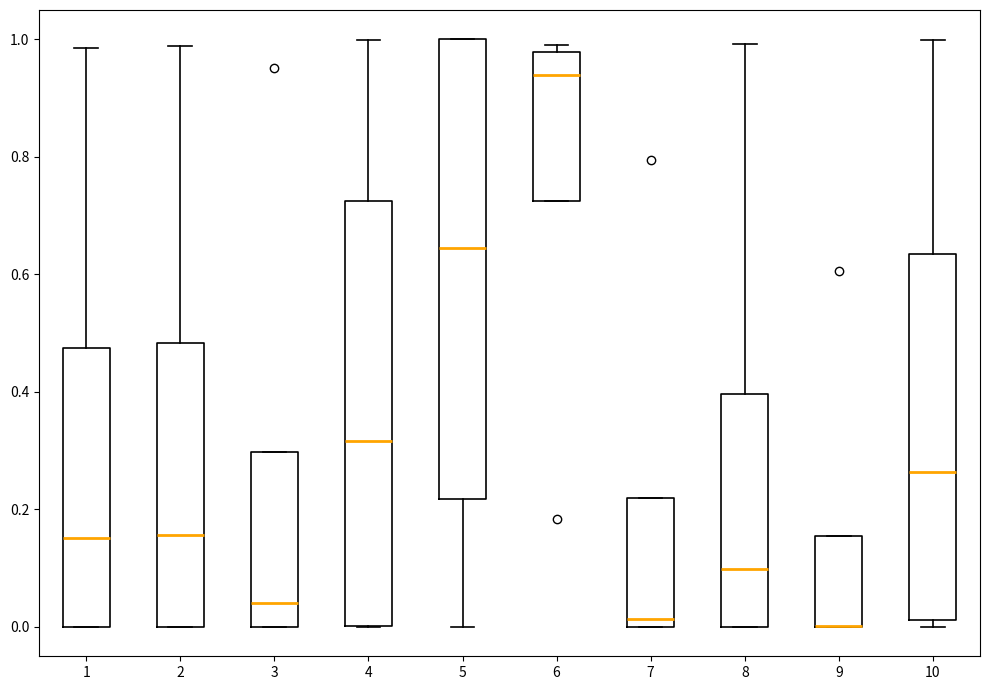

Reading left to right, read every box against the y-axis: the position of its median line, the range the box covers, and the ends of its whiskers. The values are not printed on the chart, so give them approximately, as read against the axis.

1: median 0.16, box 0.00 to 0.48, whiskers 0.00 to 0.98
2: median 0.16, box 0.00 to 0.48, whiskers 0.00 to 0.98
3: median 0.04, box 0.00 to 0.30, whiskers 0.00 to 0.30
4: median 0.32, box 0.00 to 0.72, whiskers 0.00 to 1.00
5: median 0.64, box 0.22 to 1.00, whiskers 0.00 to 1.00
6: median 0.94, box 0.72 to 0.98, whiskers 0.72 to 1.00
7: median 0.02, box 0.00 to 0.22, whiskers 0.00 to 0.22
8: median 0.10, box 0.00 to 0.40, whiskers 0.00 to 1.00
9: median 0.00 (drawn on the box's lower edge), box 0.00 to 0.16, whiskers 0.00 to 0.16
10: median 0.26, box 0.02 to 0.64, whiskers 0.00 to 1.00